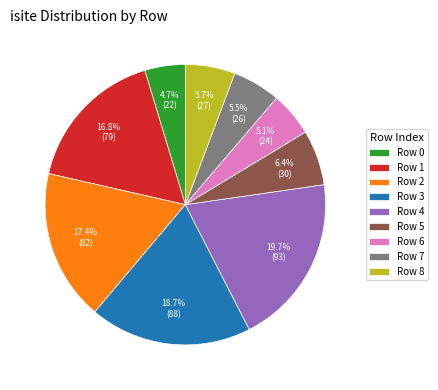

Approximately how many times larger is the value at Row 7 compared to Row 1?

0.3